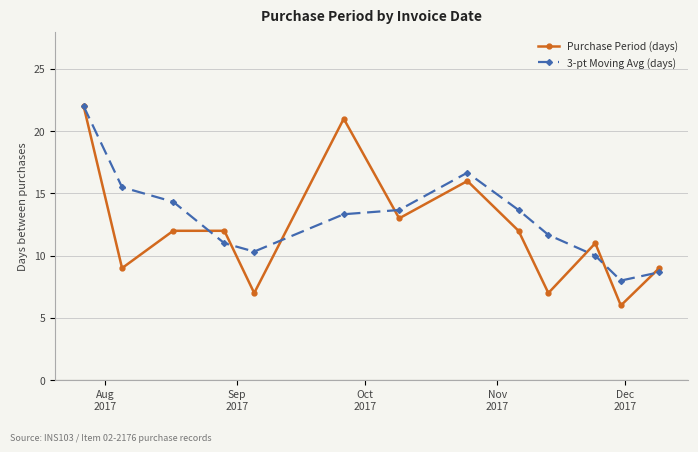

What is the value of the Purchase Period (days) point at the 6th from the left?

21.0